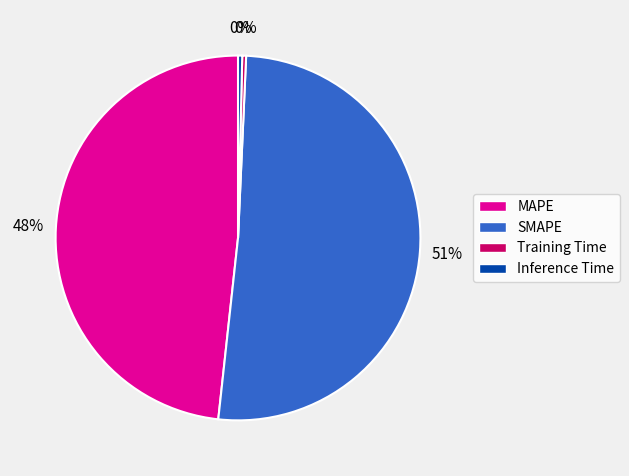

How many slices are in this pie chart?

4